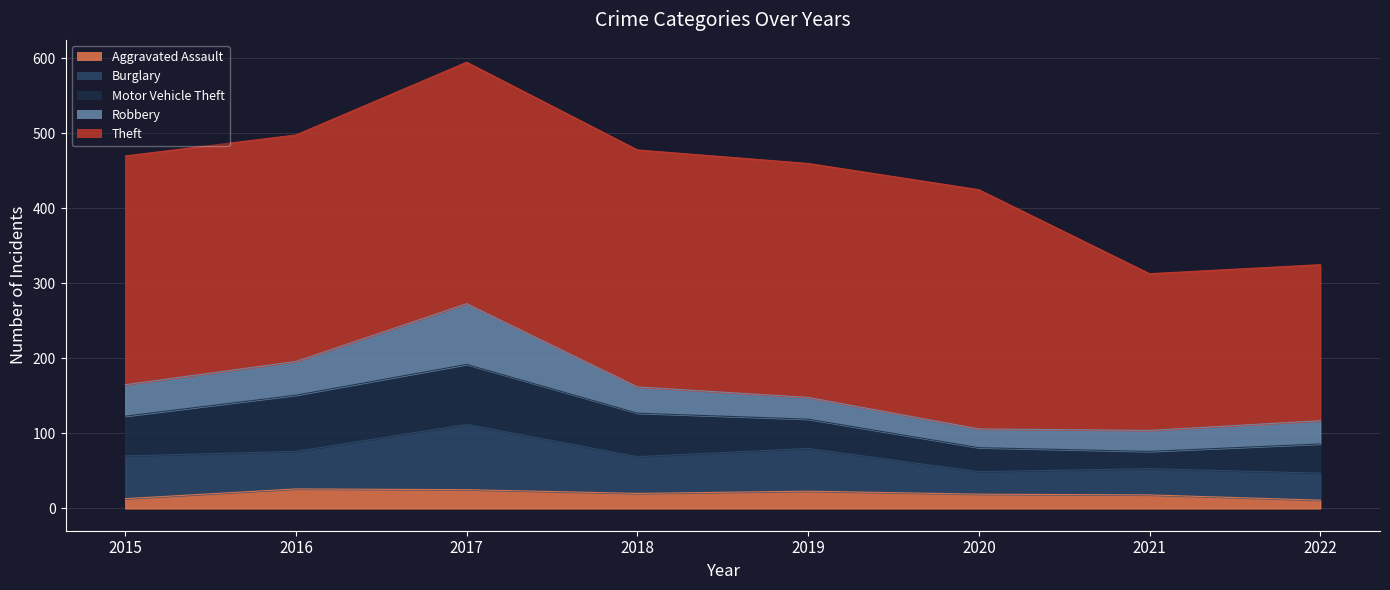

How many lines are shown in the chart?

5